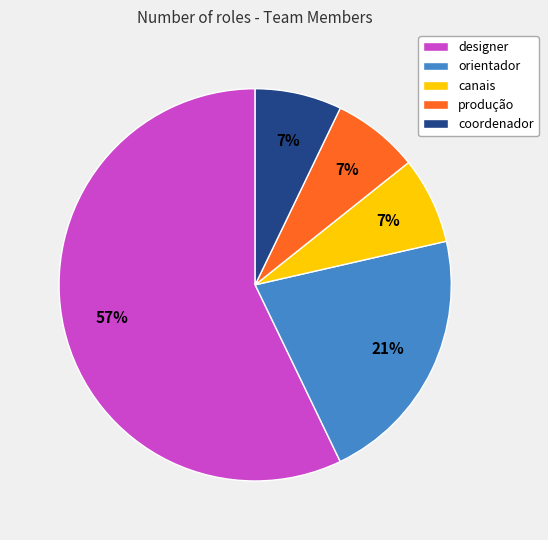

To the nearest percent, what is the combined percentage of produção and coordenador?

14%